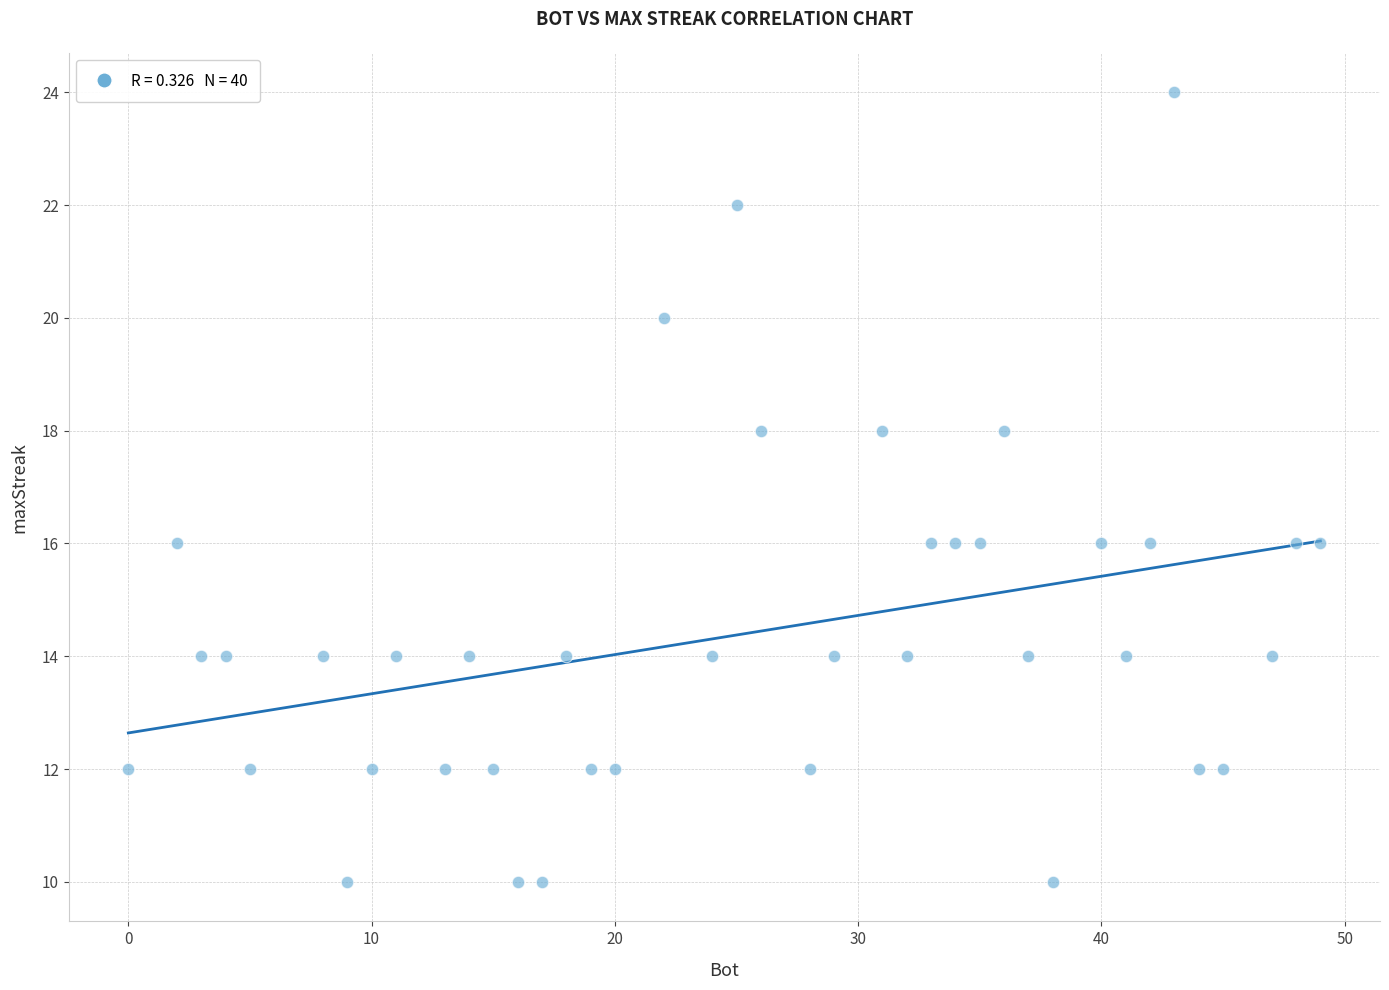

What is the range of X values (max minus min)?

49